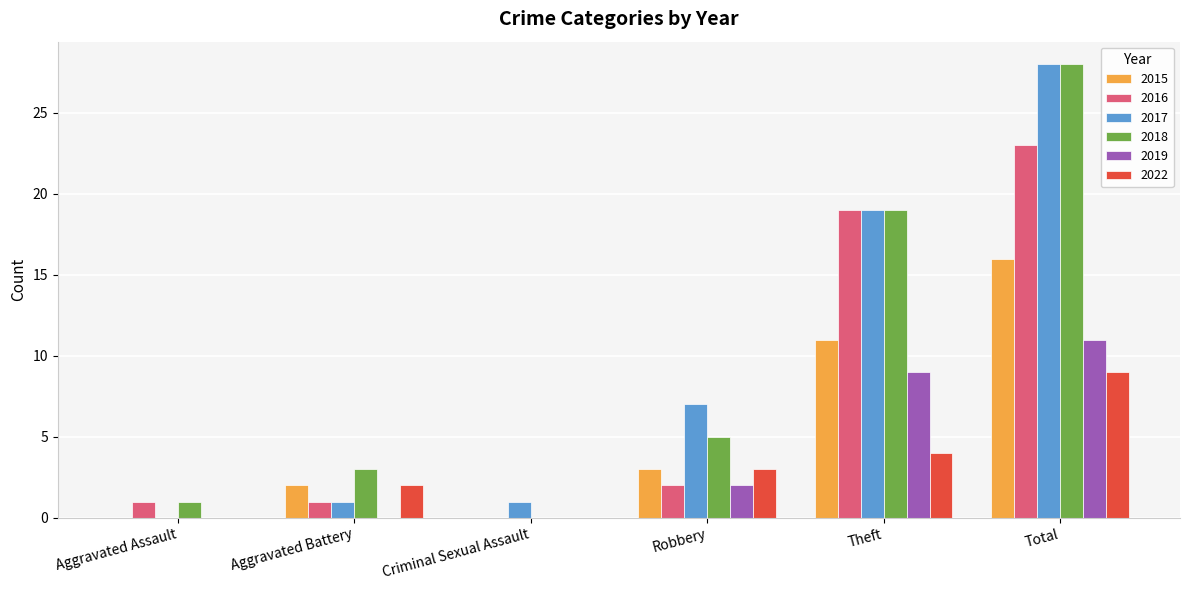

Reading left to right, extract all data points from this chart.

2015: 0	2	0	3	11	16
2016: 1	1	0	2	19	23
2017: 0	1	1	7	19	28
2018: 1	3	0	5	19	28
2019: 0	0	0	2	9	11
2022: 0	2	0	3	4	9